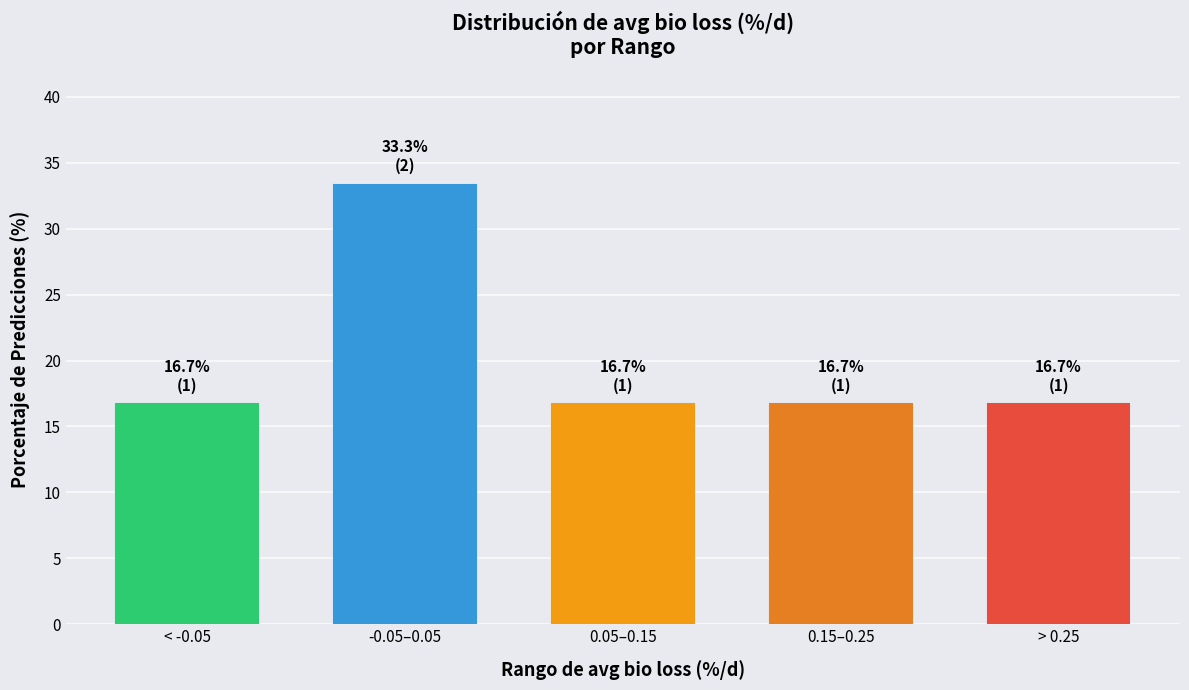

Reading left to right, what are all the values shown in this chart?

16.7	33.3	16.7	16.7	16.7